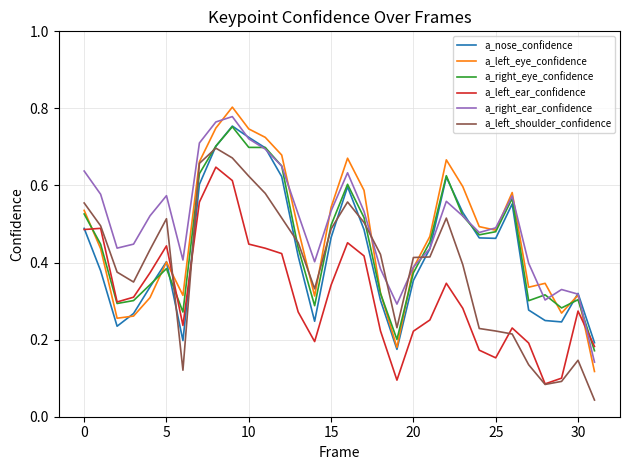

How many intersections are there between a_left_shoulder_confidence and a_nose_confidence?

7